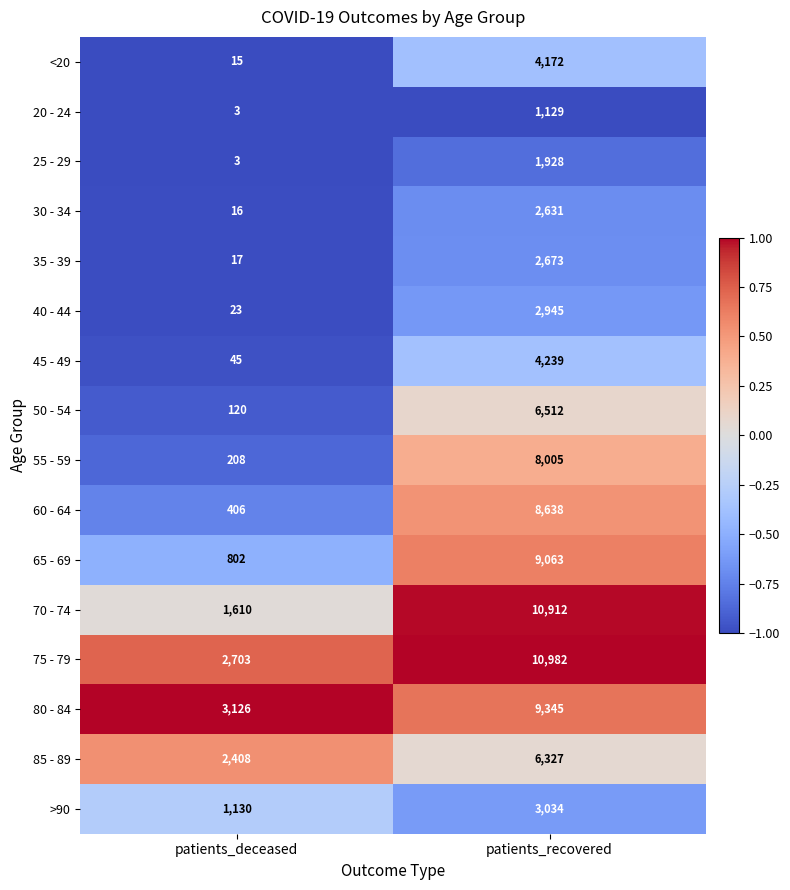

Where is 45 - 49 nearest to the value 2142?

patients_deceased